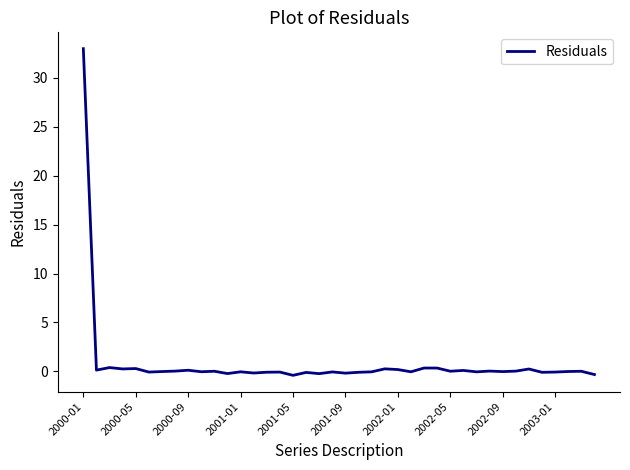

How many lines are shown in the chart?

1